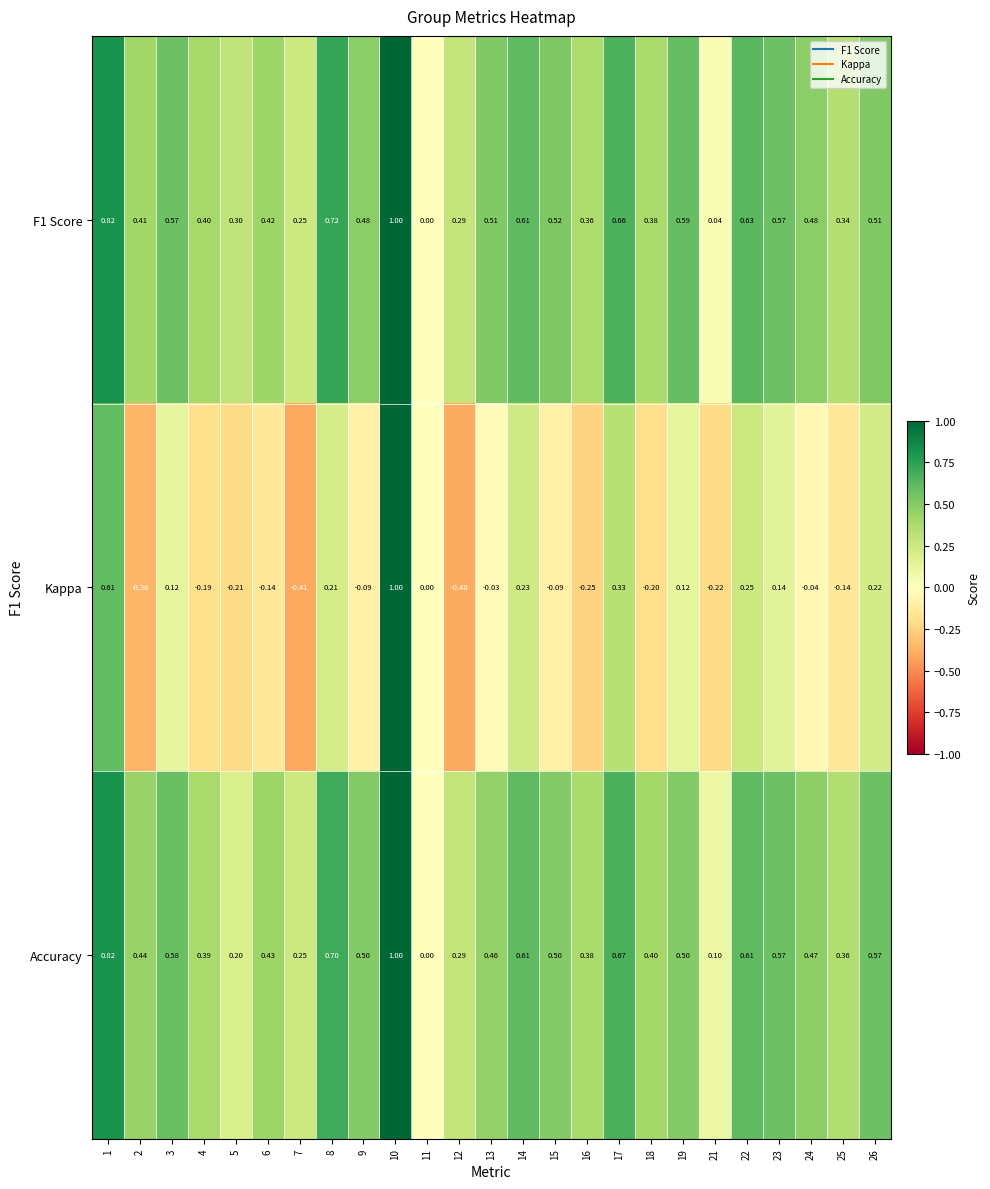

Is the value of Kappa at 23 greater than the value of Accuracy at 2?

No